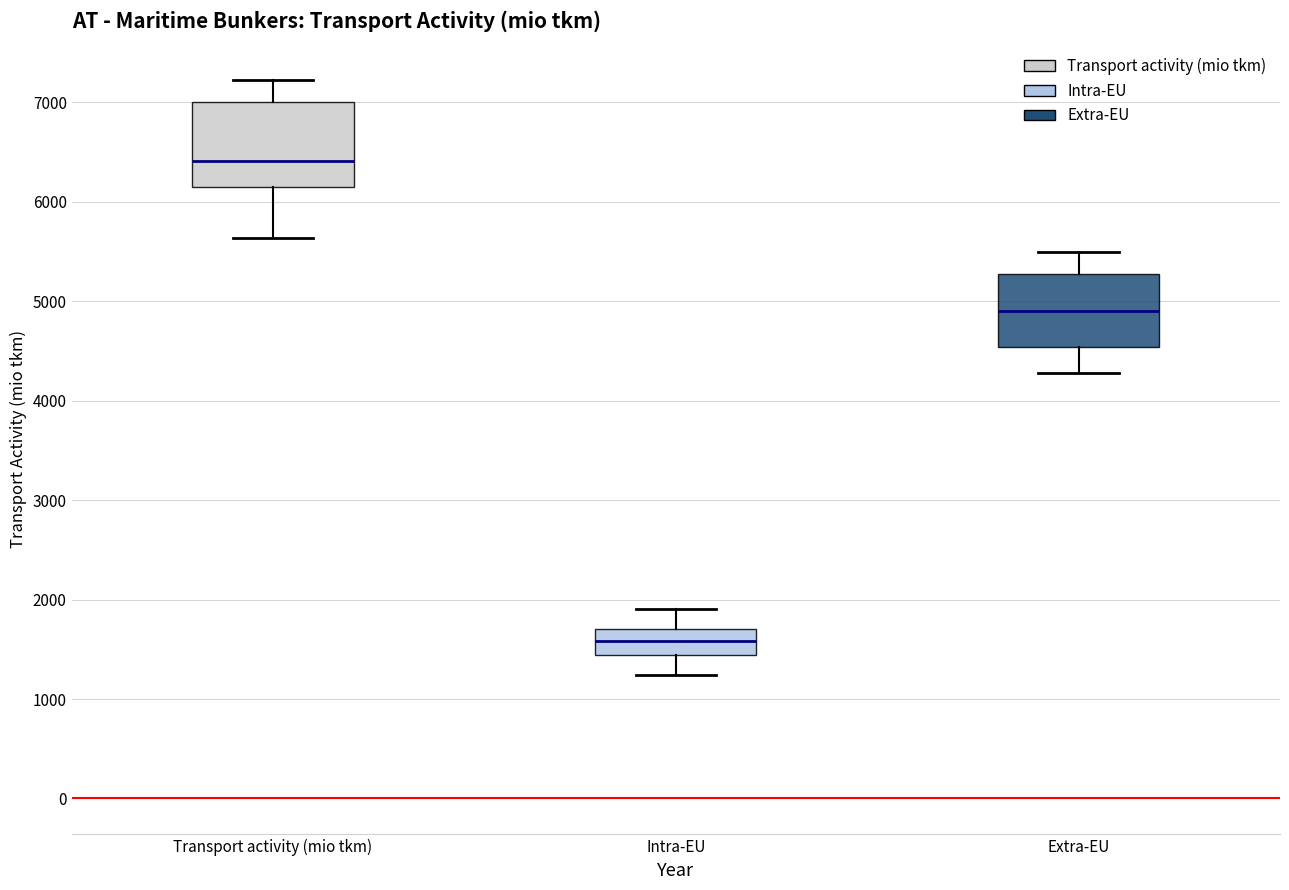

Which box's median line is the highest?

Transport activity (mio tkm)